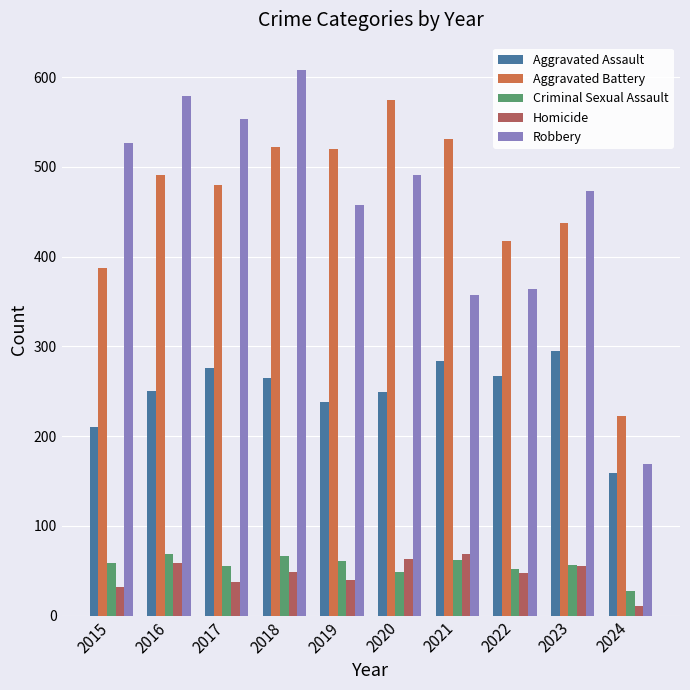

Is it true that Robbery equals 357 at 2021?

True